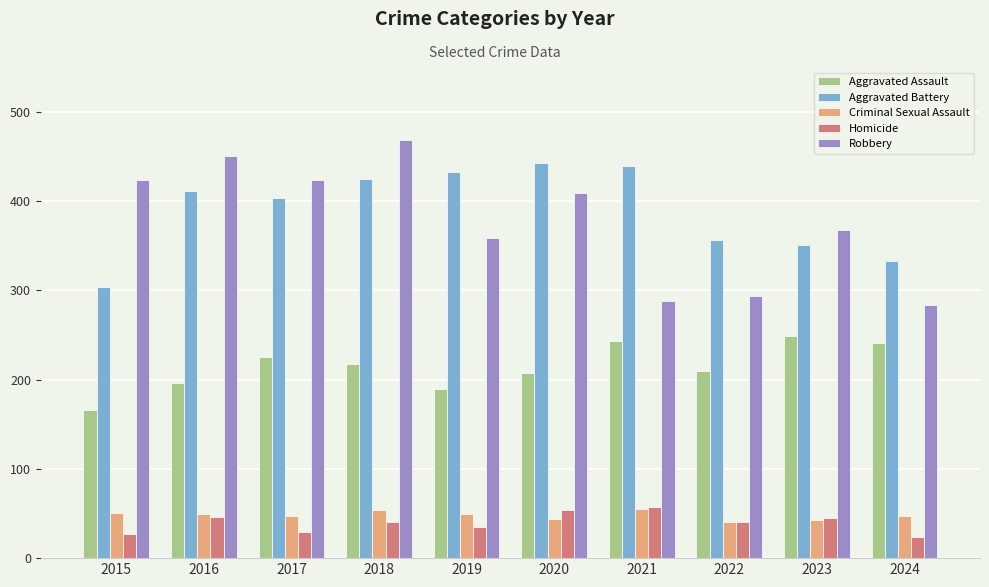

What is the lowest value of the Homicide series?

24